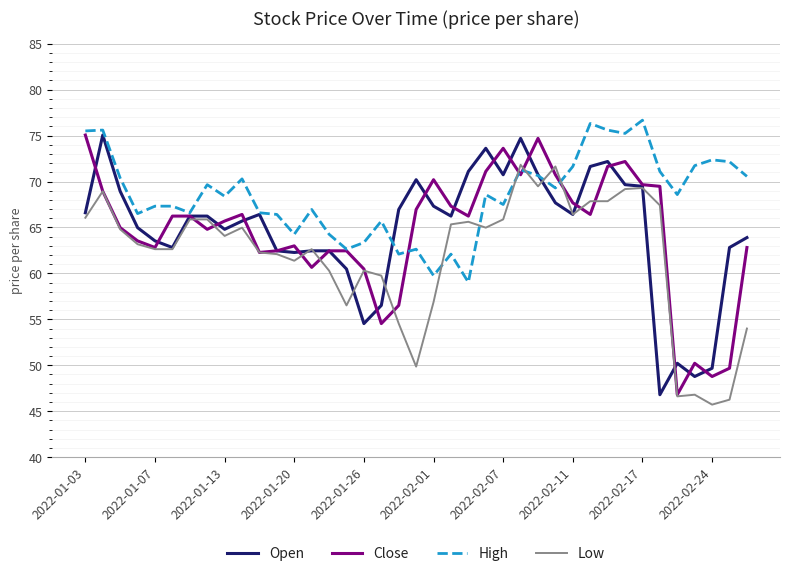

Which series has the largest total across all categories?

High